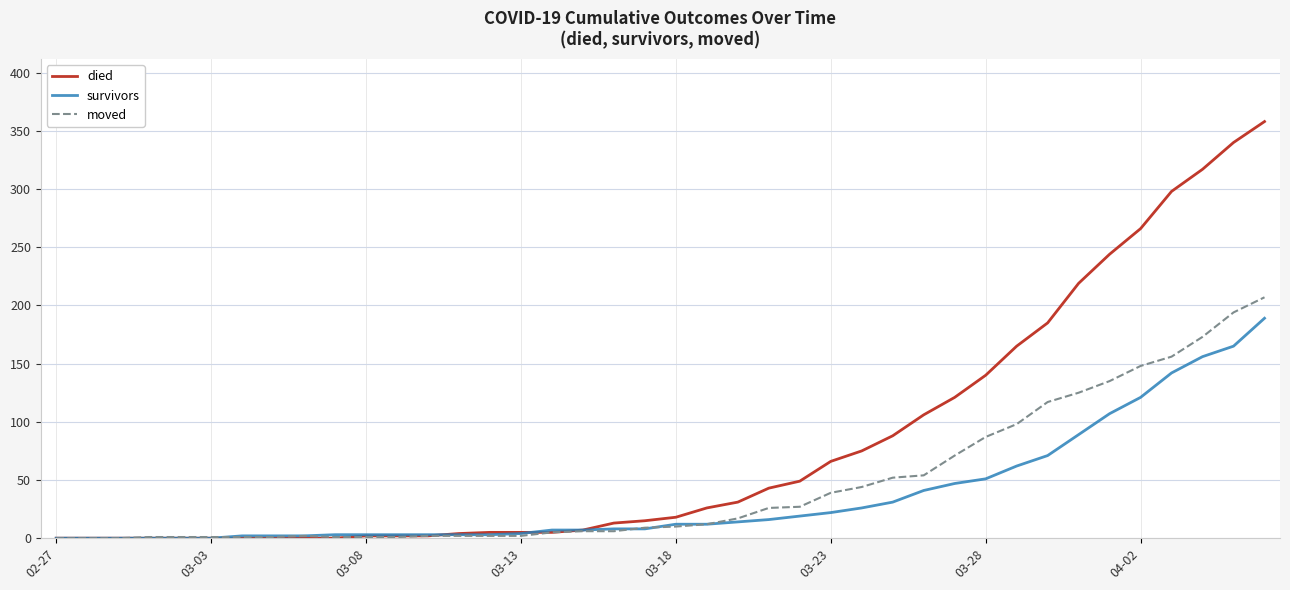

Is this an area chart (filled region under the line)?

No